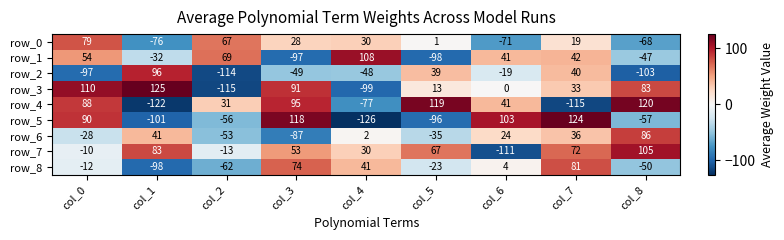

Is it true that row_6 equals 30 at col_8?

False